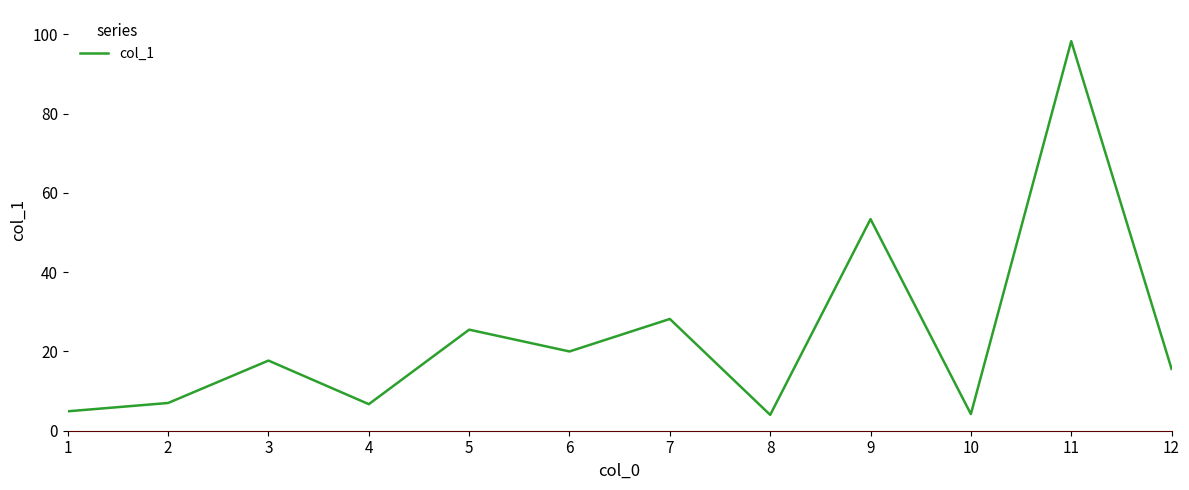

How many categories are shown in the chart?

12